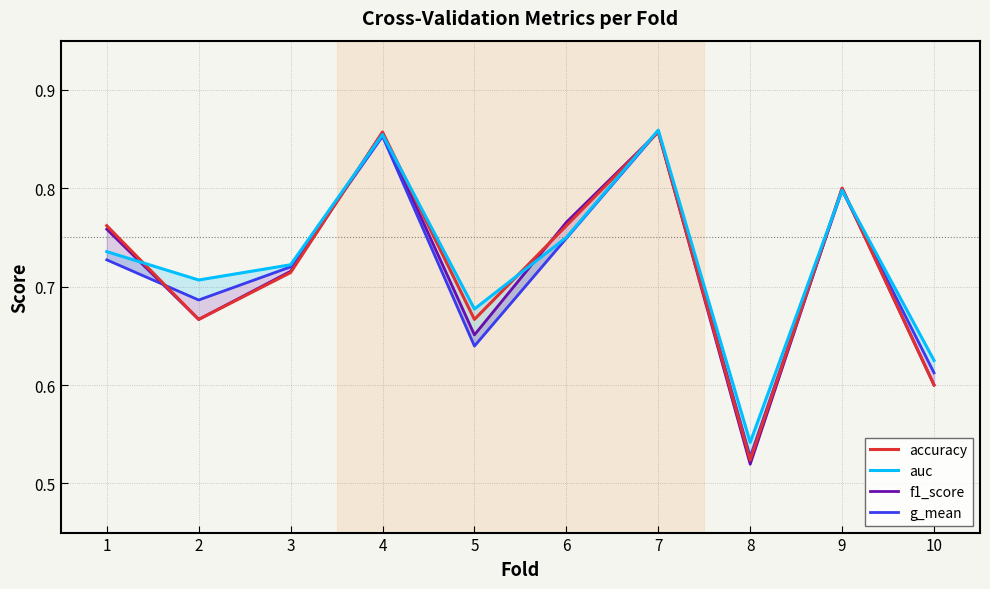

Reading left to right, list all the values displayed in this chart.

accuracy: 0.8	0.7	0.7	0.9	0.7	0.8	0.9	0.5	0.8	0.6
auc: 0.7	0.7	0.7	0.9	0.7	0.8	0.9	0.5	0.8	0.6
f1_score: 0.8	0.7	0.7	0.9	0.7	0.8	0.9	0.5	0.8	0.6
g_mean: 0.7	0.7	0.7	0.9	0.6	0.7	0.9	0.5	0.8	0.6